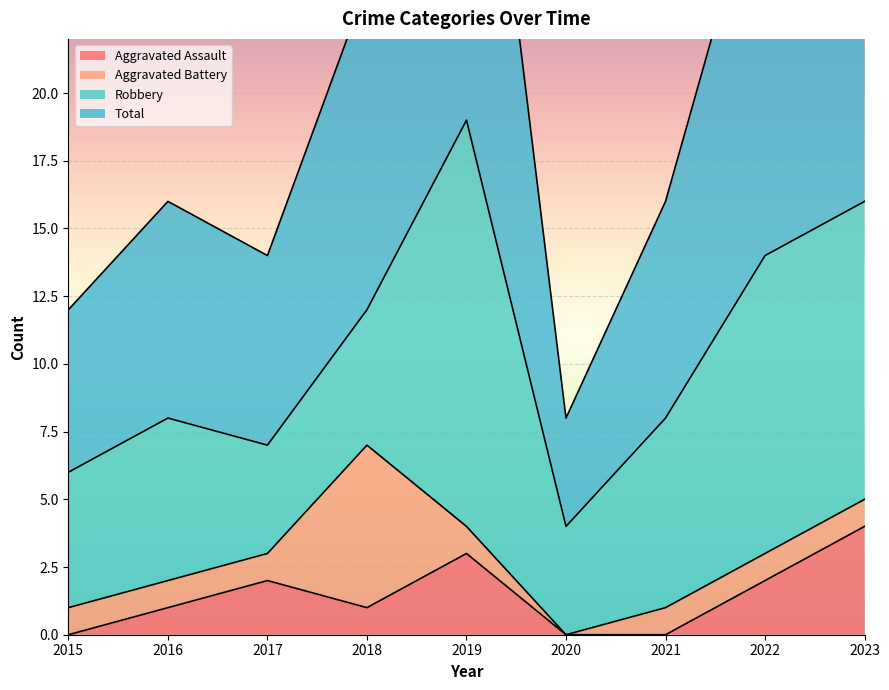

What is the highest value of the Aggravated Assault series?

4